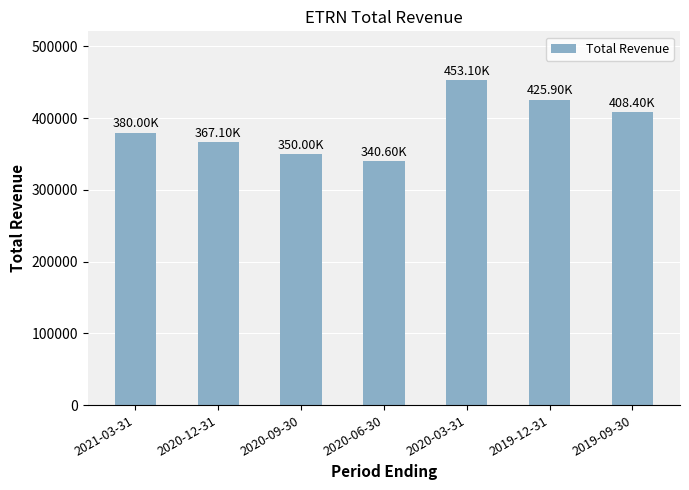

How many categories are shown in the chart?

7